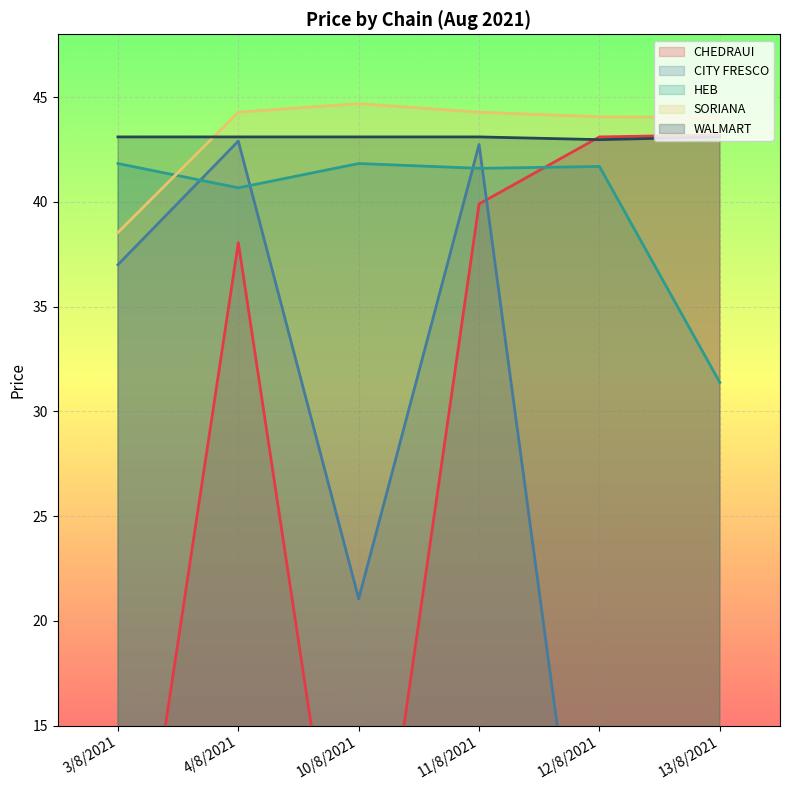

Rank the series at 13/8/2021 from lowest to highest value.

CITY FRESCO, HEB, WALMART, CHEDRAUI, SORIANA